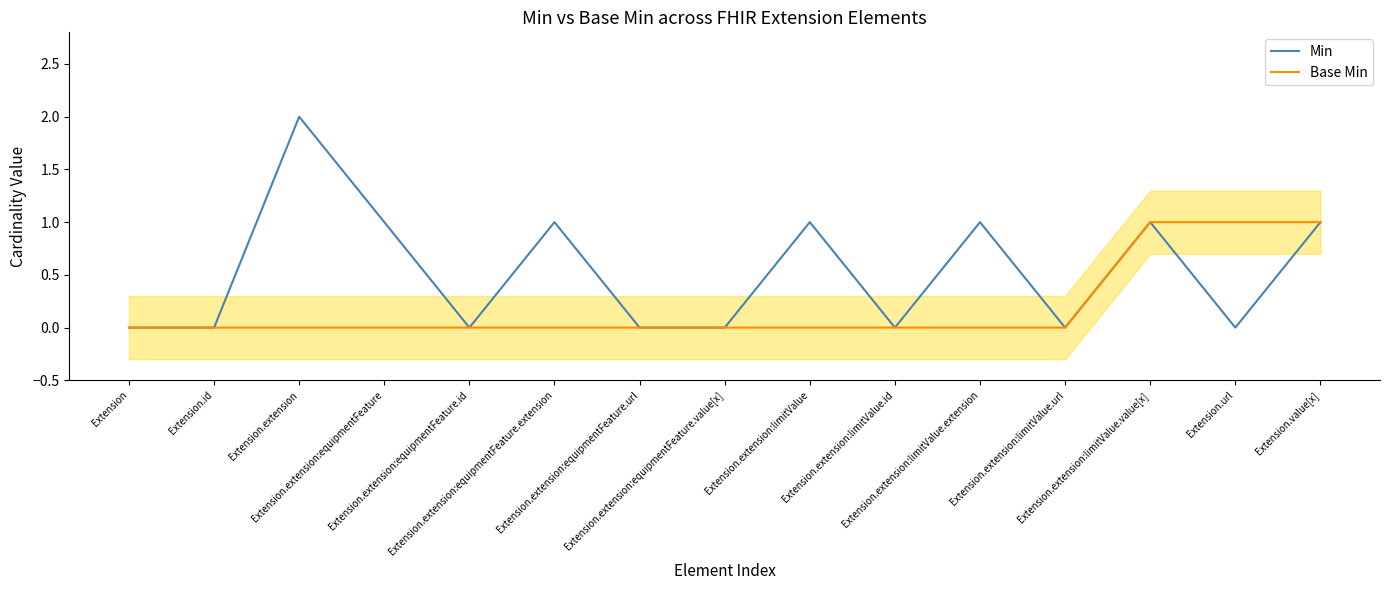

What is the approximate value of Min at Extension.value[x]?

1